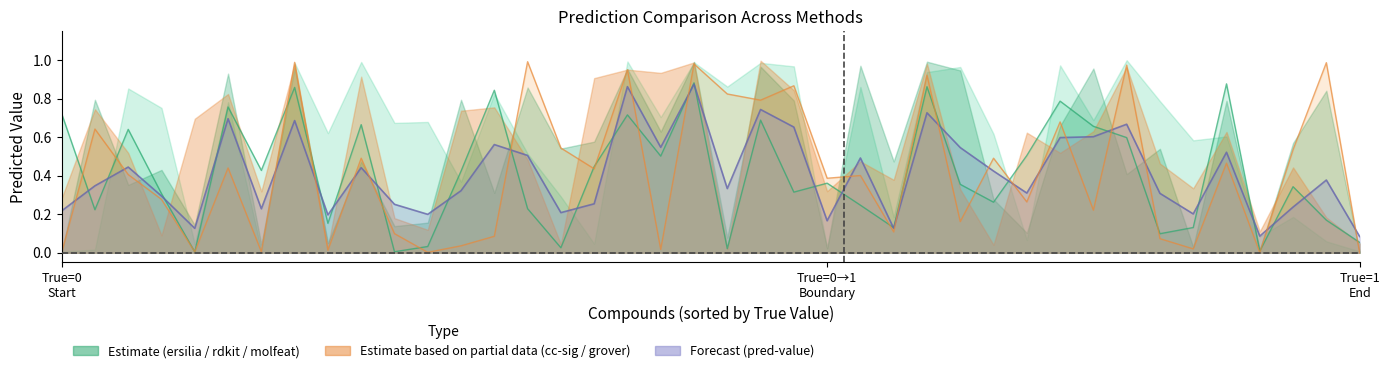

True or false: individual_full_descriptors_tabpfn-grover has a value of 0.0 at 0.0.

True